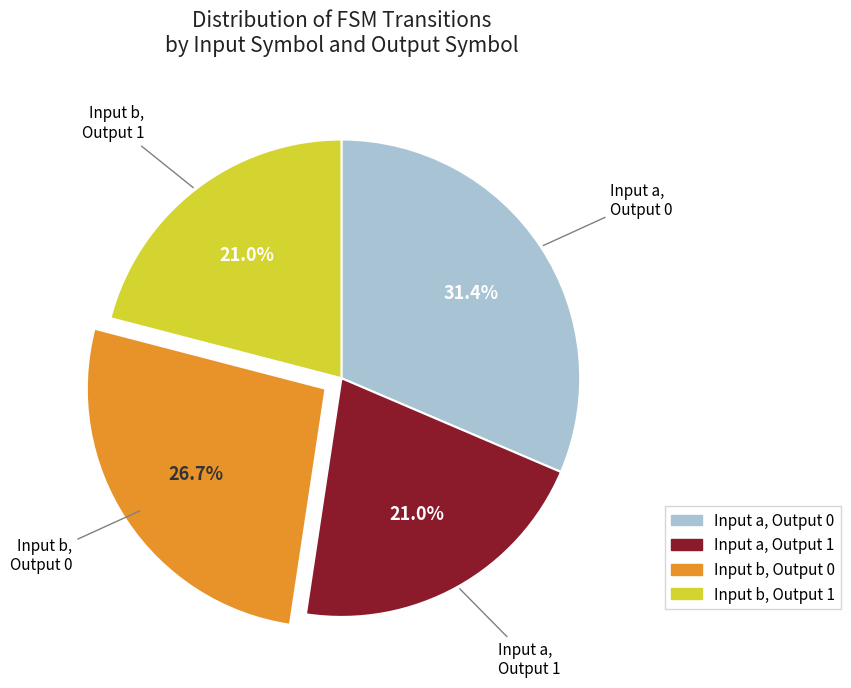

Count the number of slices in the pie.

4